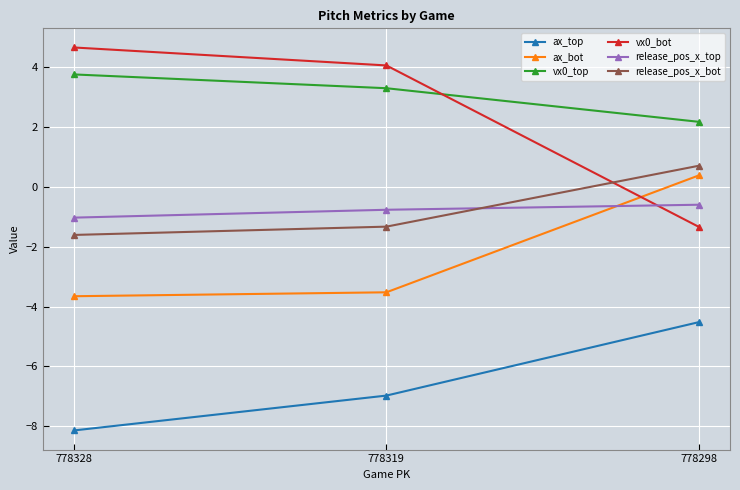

What is the sum of all ax_bot values?

-6.8